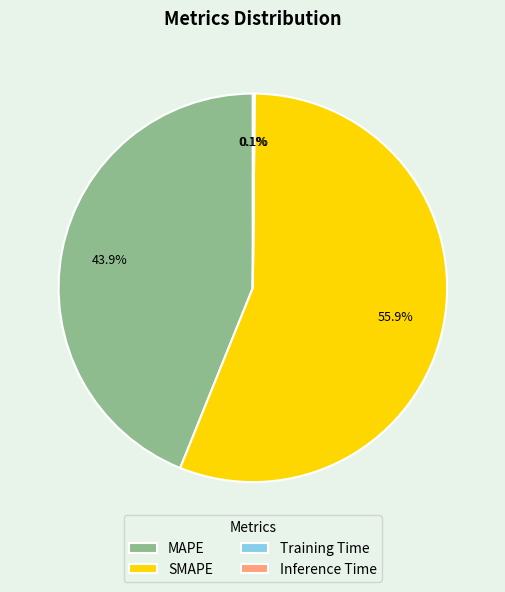

What portion of the pie excludes SMAPE?

44.1%